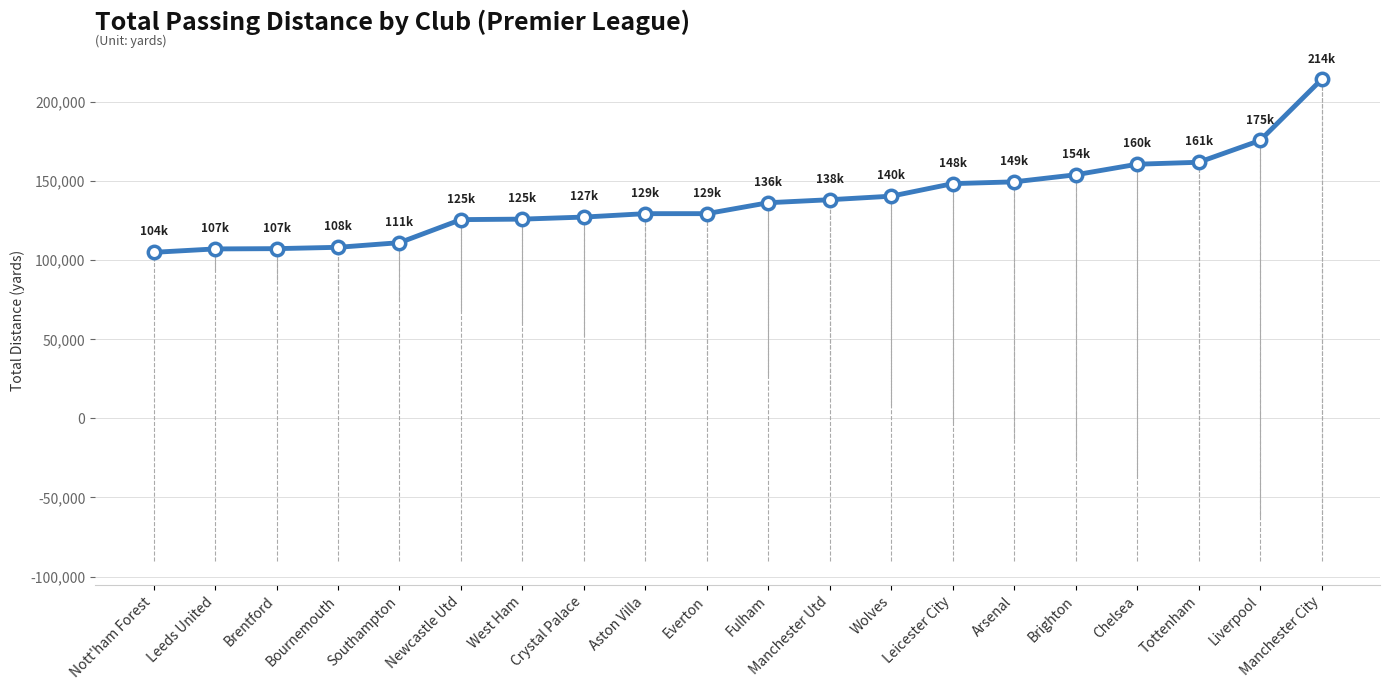

Approximately how many times larger is the value at Chelsea compared to Manchester City?

0.7